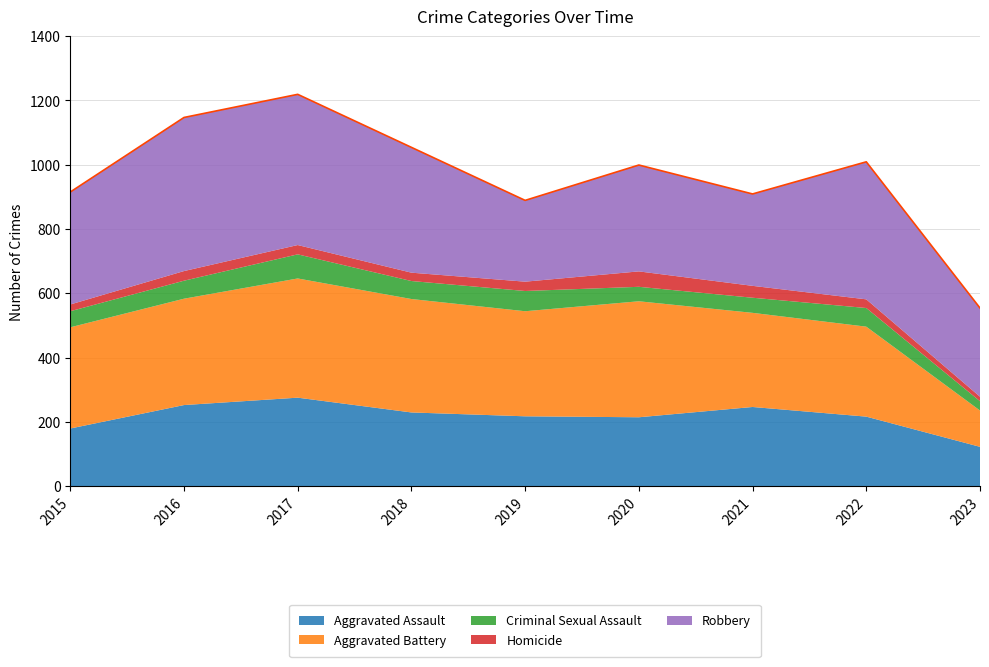

Reading right to left, what are all the values shown in this chart?

Aggravated Assault: 2023=122	2022=216	2021=246	2020=214	2019=217	2018=229	2017=275	2016=252	2015=179
Aggravated Battery: 2023=113	2022=280	2021=293	2020=361	2019=327	2018=353	2017=371	2016=331	2015=315
Criminal Sexual Assault: 2023=29	2022=58	2021=47	2020=45	2019=63	2018=56	2017=75	2016=56	2015=50
Homicide: 2023=14	2022=27	2021=37	2020=48	2019=29	2018=26	2017=29	2016=30	2015=21
Robbery: 2023=276	2022=428	2021=286	2020=331	2019=253	2018=390	2017=469	2016=478	2015=350